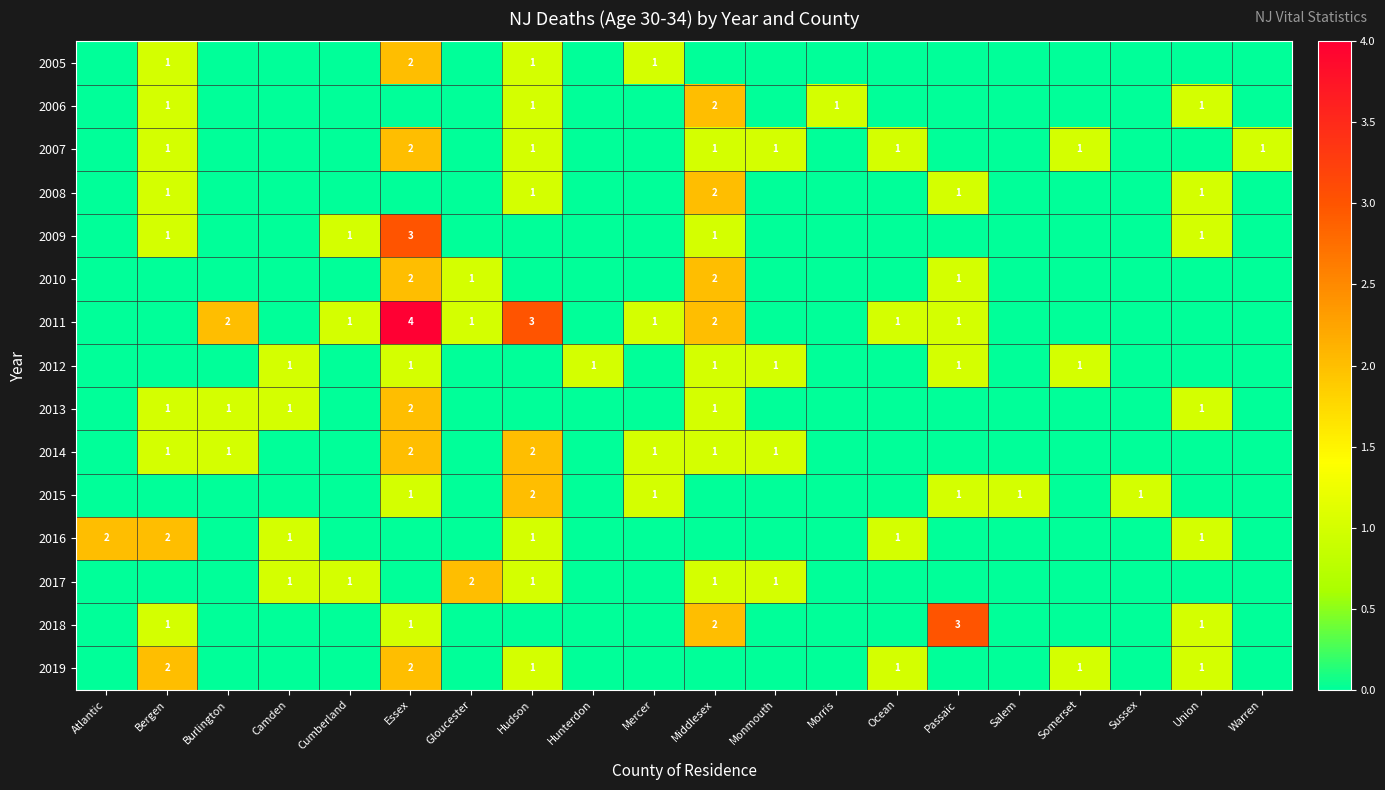

True or false: 2013 has a value of 1 at Bergen.

True